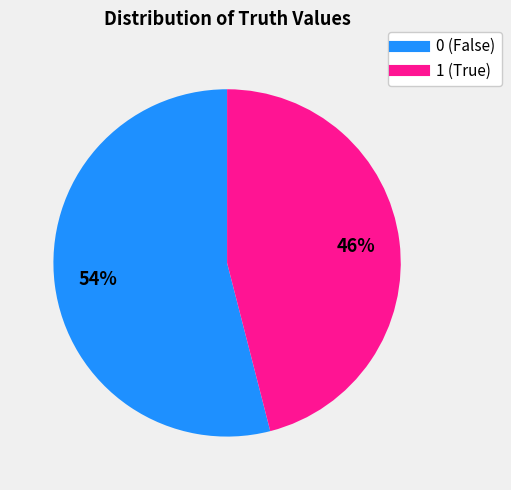

Rank the categories by value from lowest to highest.

1, 0